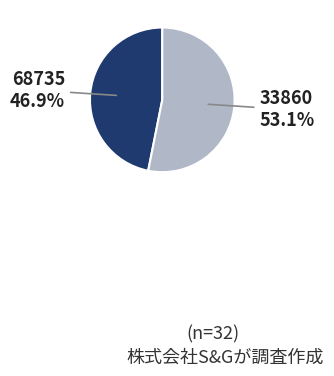

Is there any slice that represents more than half of the pie?

Yes